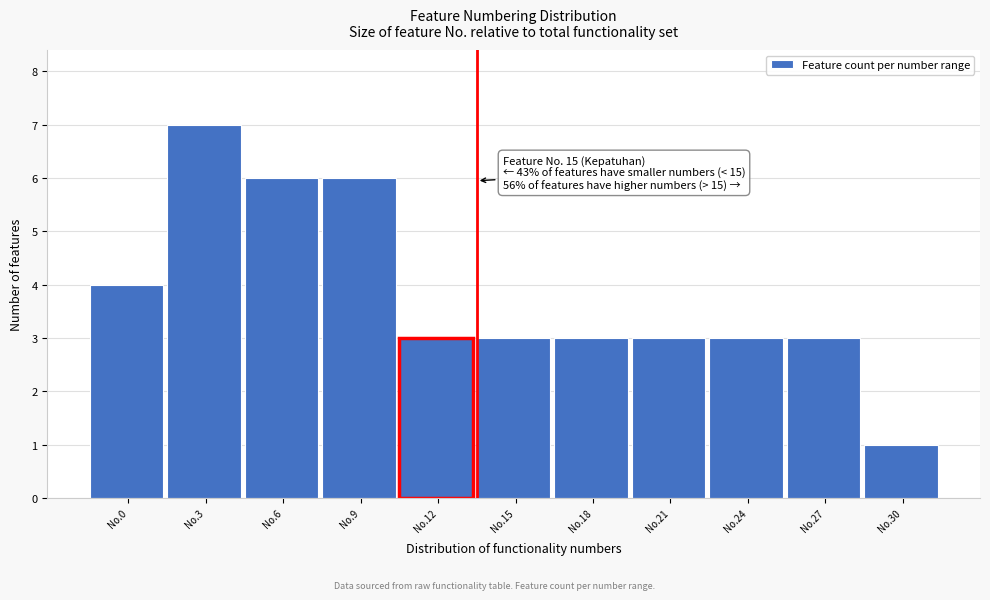

Reading right to left, extract all data points from this chart.

No.30=1	No.27=3	No.24=3	No.21=3	No.18=3	No.15=3	No.12=3	No.9=6	No.6=6	No.3=7	No.0=4